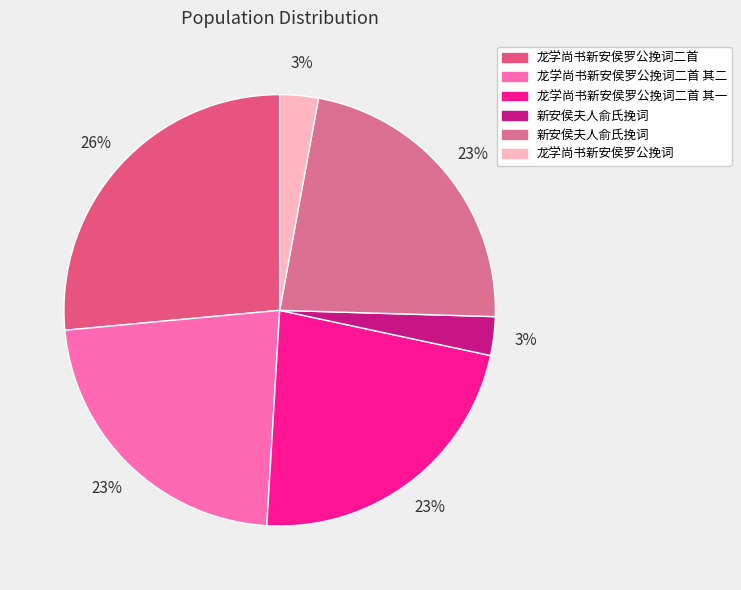

Rank the categories by value from lowest to highest.

龙学尚书新安侯罗公挽词, 新安侯夫人俞氏挽词, 龙学尚书新安侯罗公挽词二首 其二, 新安侯夫人俞氏挽词, 龙学尚书新安侯罗公挽词二首 其一, 龙学尚书新安侯罗公挽词二首